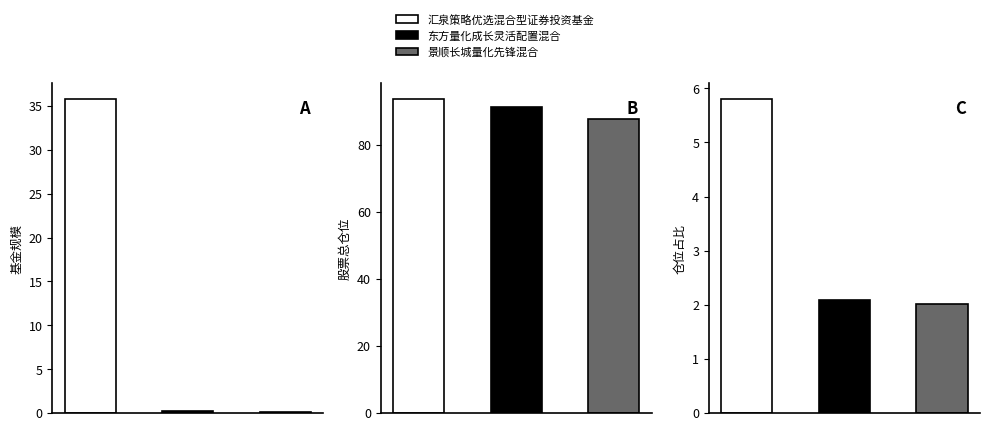

What position from the left is 仓位占比?

3